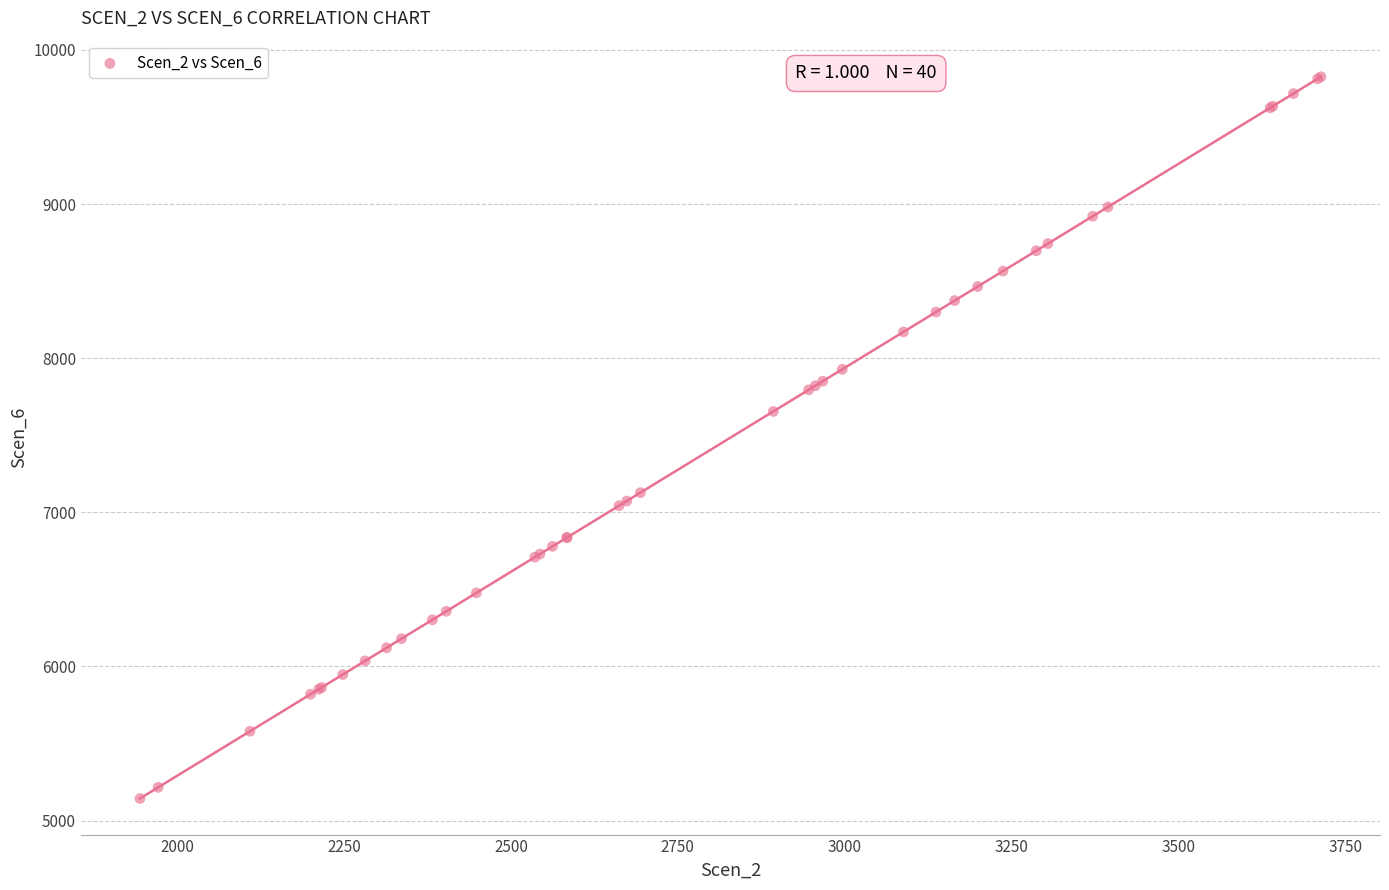

What Y value in the scatter plot is closest to 7484?

7655.0